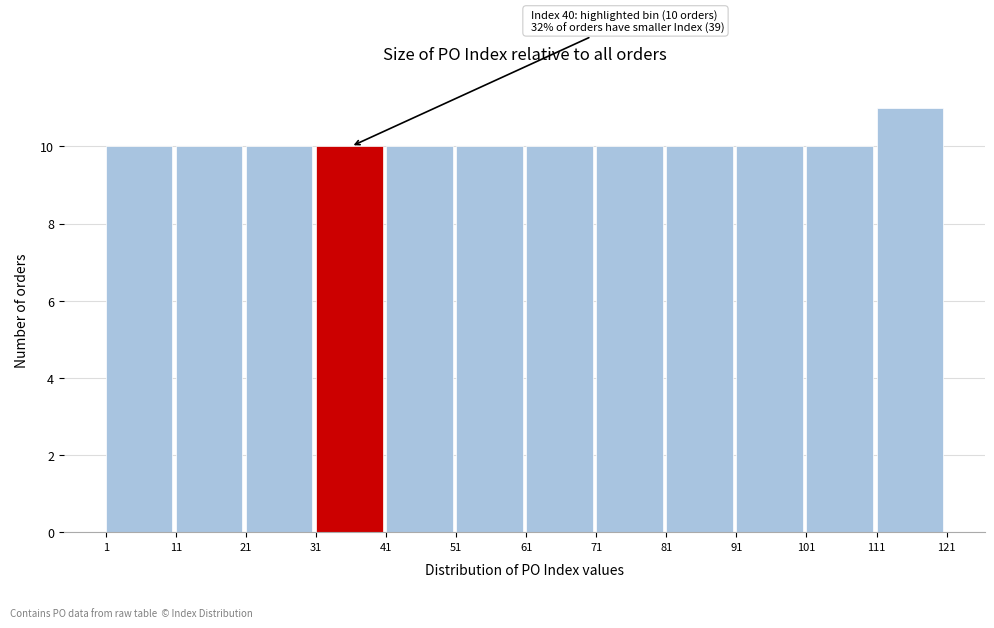

Which range on the x-axis has the tallest bar?

111 to 121